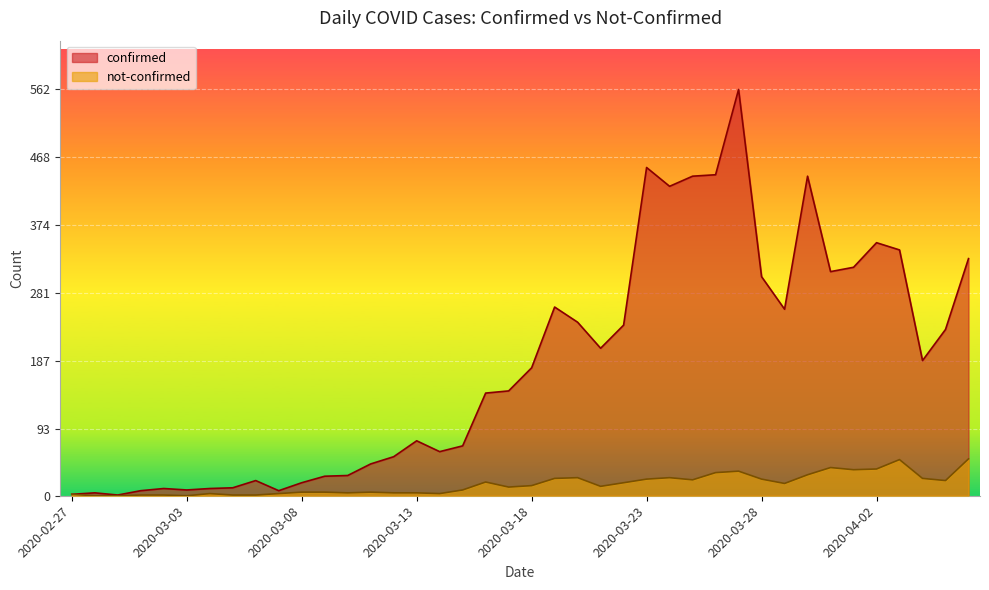

Is it true that not-confirmed equals 3 at 2020-03-14?

True